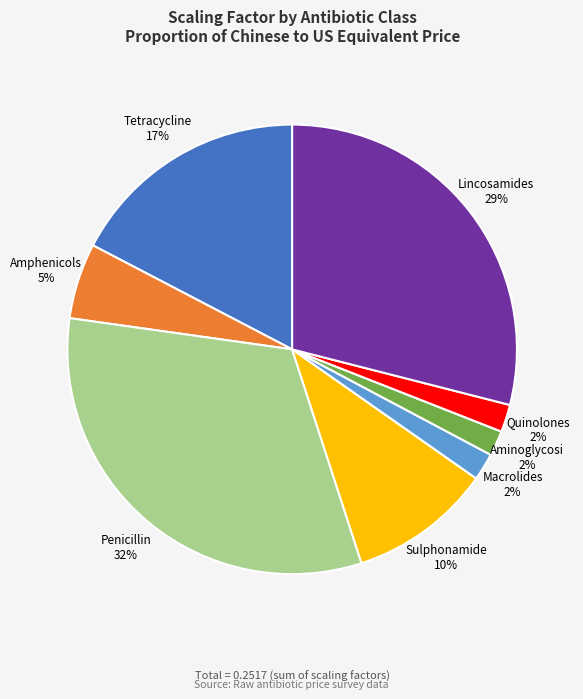

To the nearest percent, what is the average slice percentage?

12%